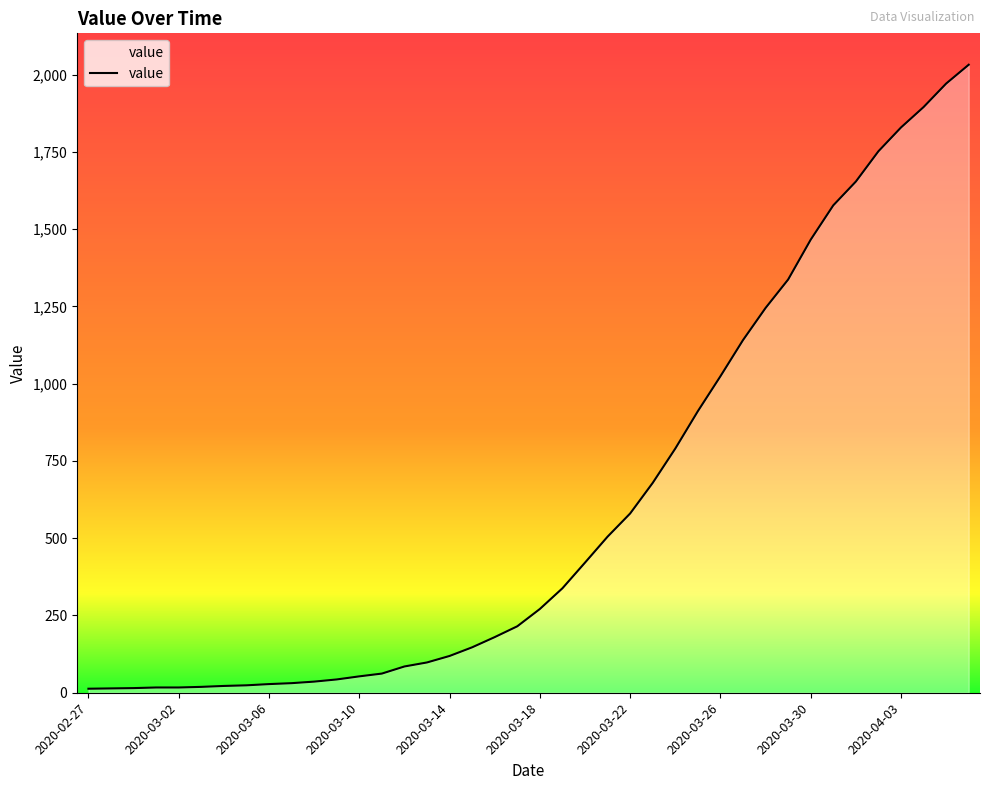

What is the difference between the maximum and minimum values?

2019